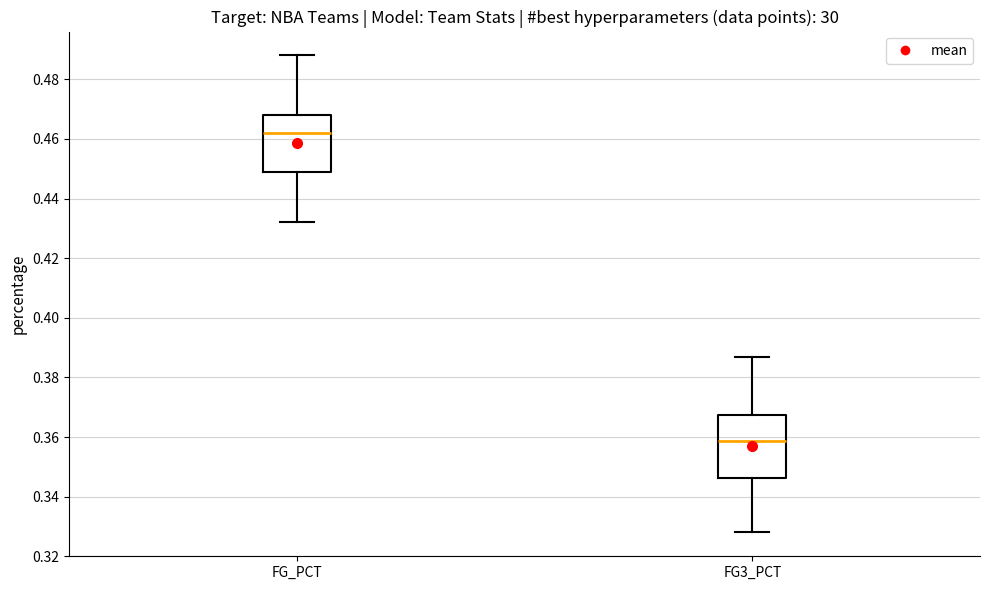

Reading left to right, transcribe this box plot: for each box, give where its median line is, the range the box spans, and where its two whiskers end, as read against the y-axis. The values are not printed on the chart, so give them approximately, as read against the axis.

FG_PCT: median 0.462, box 0.448 to 0.468, whiskers 0.432 to 0.488
FG3_PCT: median 0.358, box 0.346 to 0.368, whiskers 0.328 to 0.388